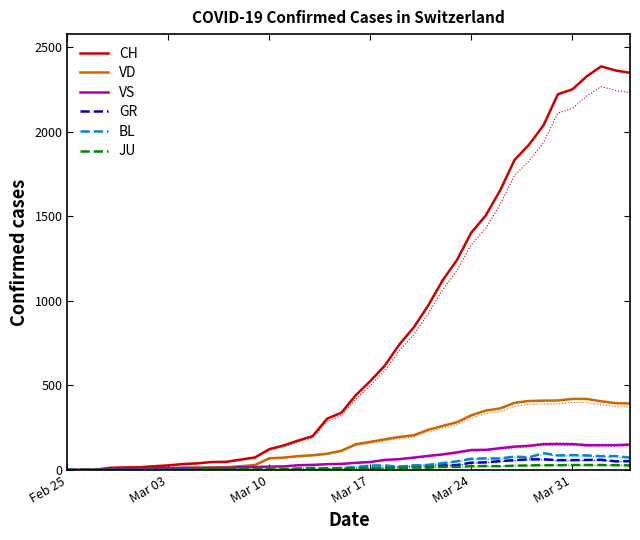

The value of BL at Mar 24 is 66. True or false?

True